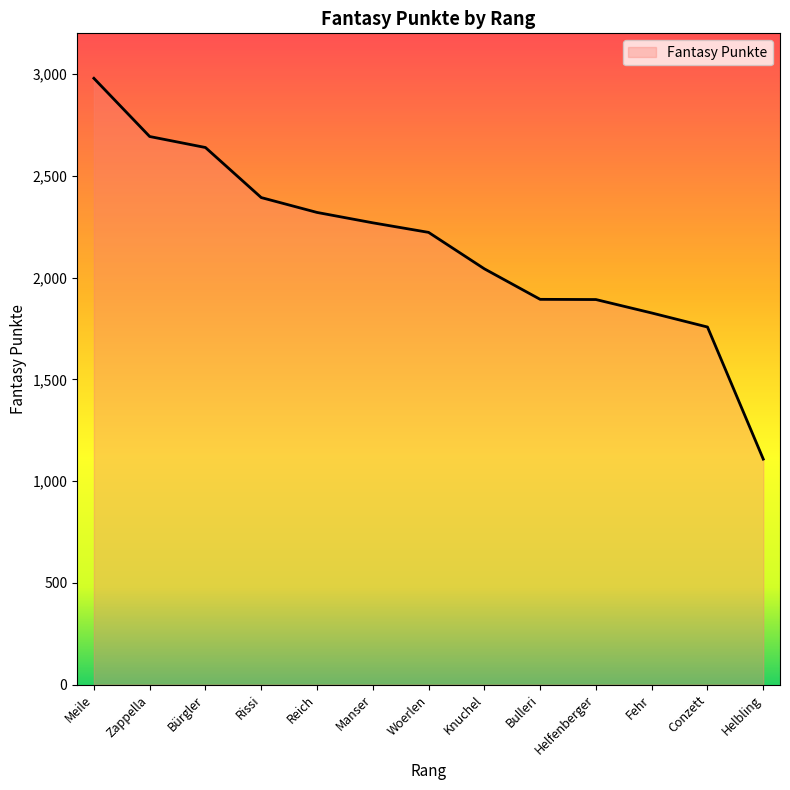

What value does the data have at Conzett, to the nearest 10?

1760